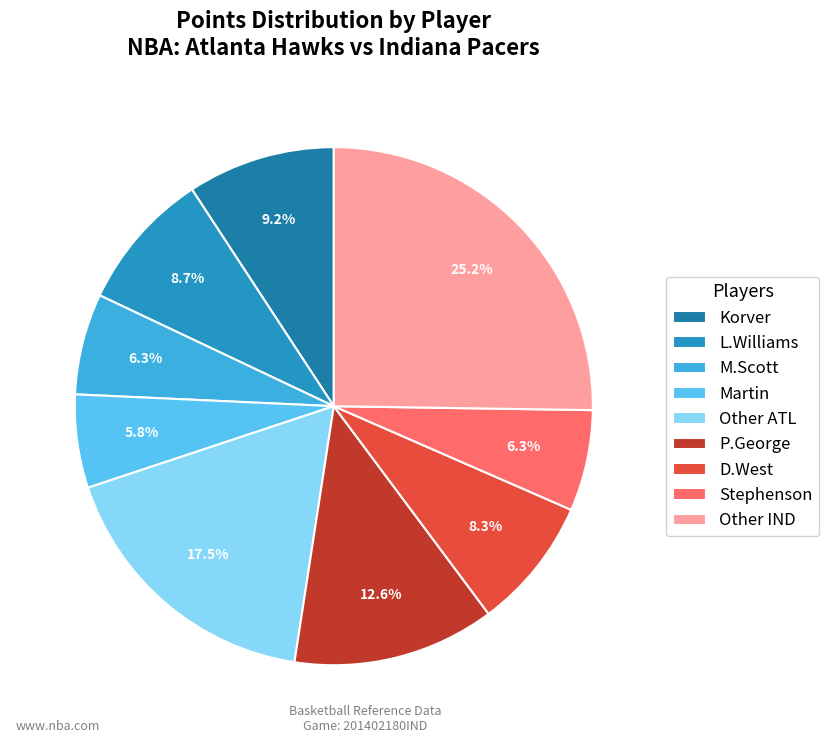

How many segments does this pie chart have?

9